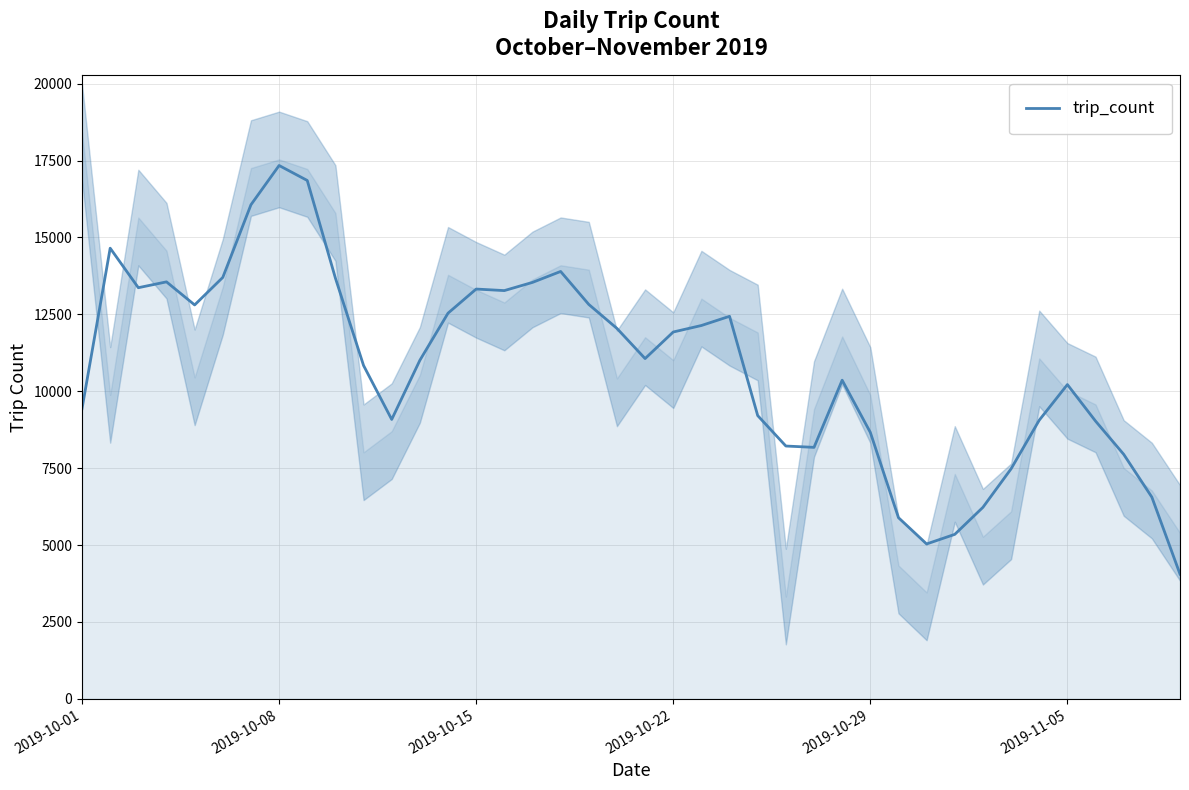

What is the average value?

10821.2